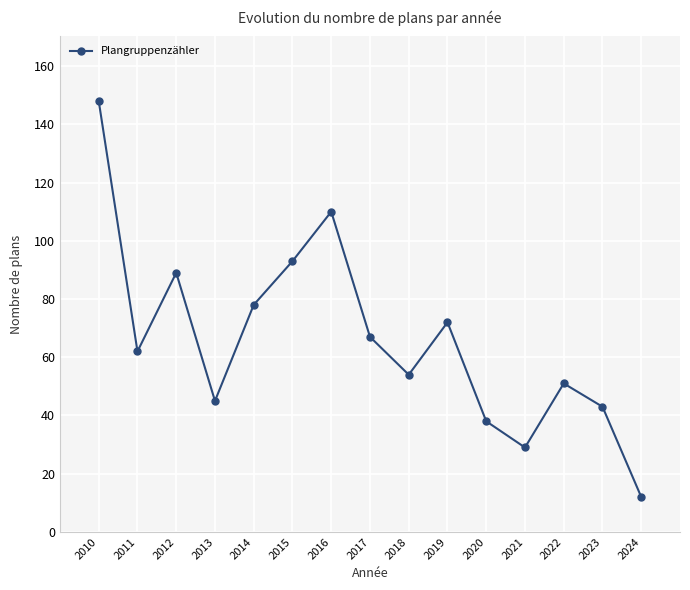

Does the chart have visible grid lines?

Yes